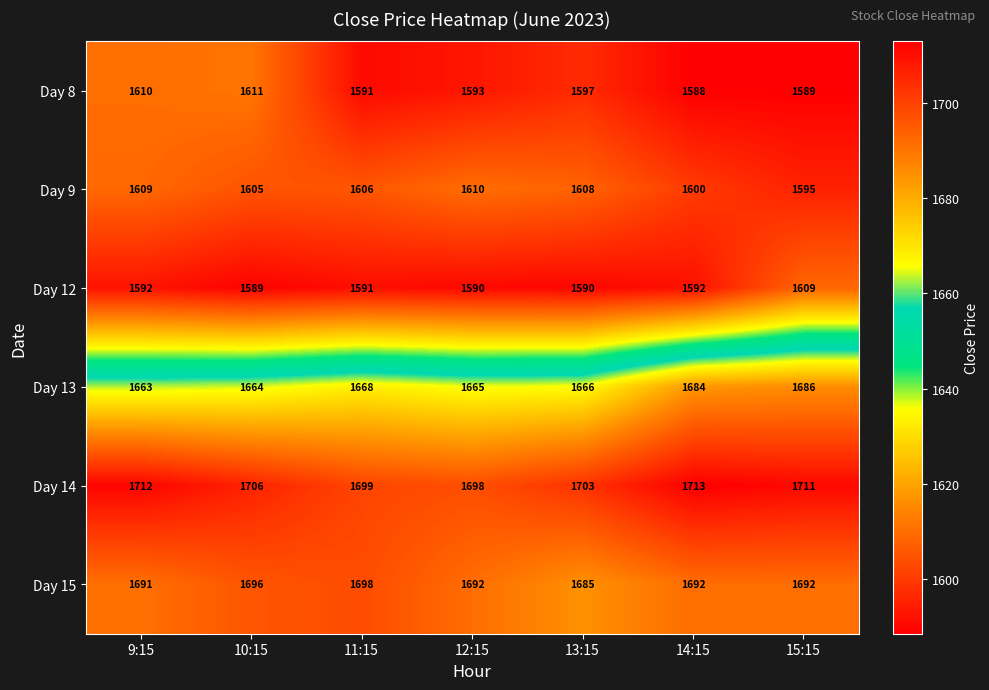

The Day 14 series shows 1706 at 10:15. True or false?

True